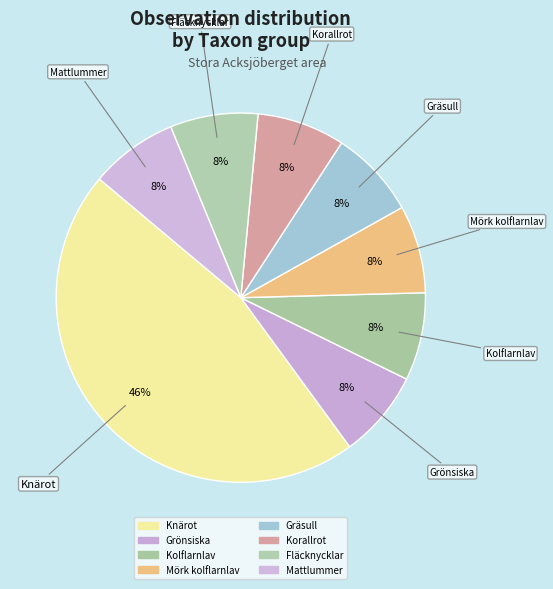

Count the number of slices in the pie.

8